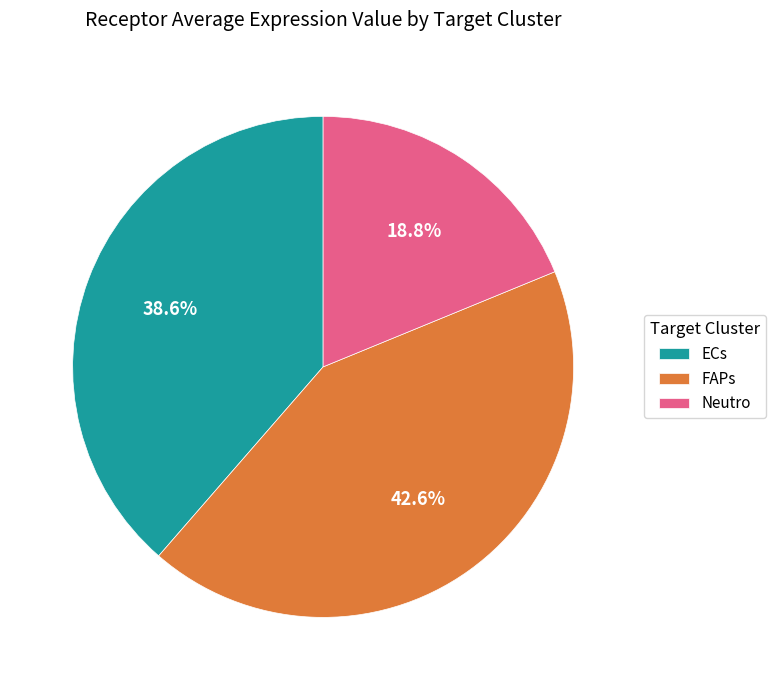

To the nearest percent, what percentage of the pie is Neutro?

19%